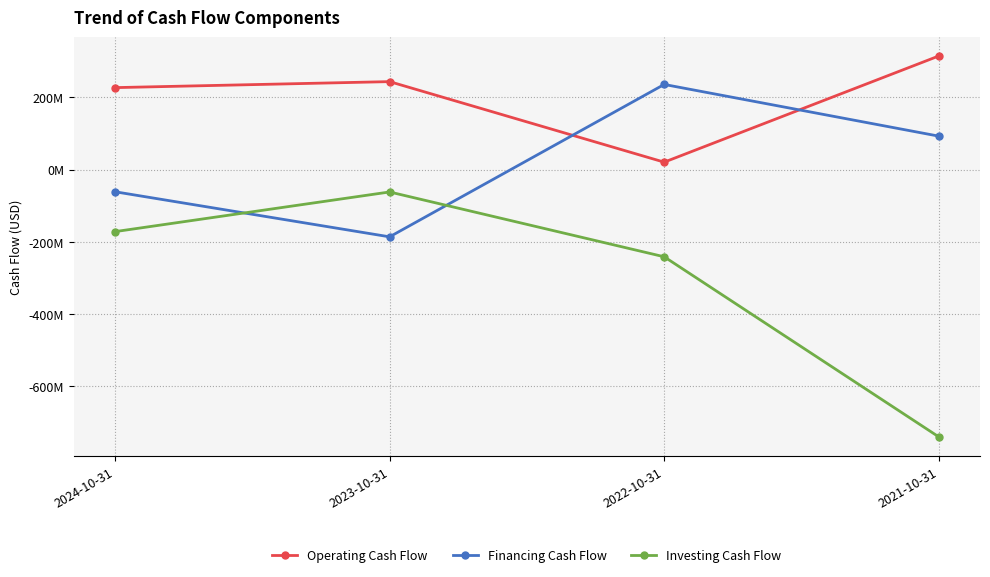

What is the label of the 3rd point from the right?

2023-10-31